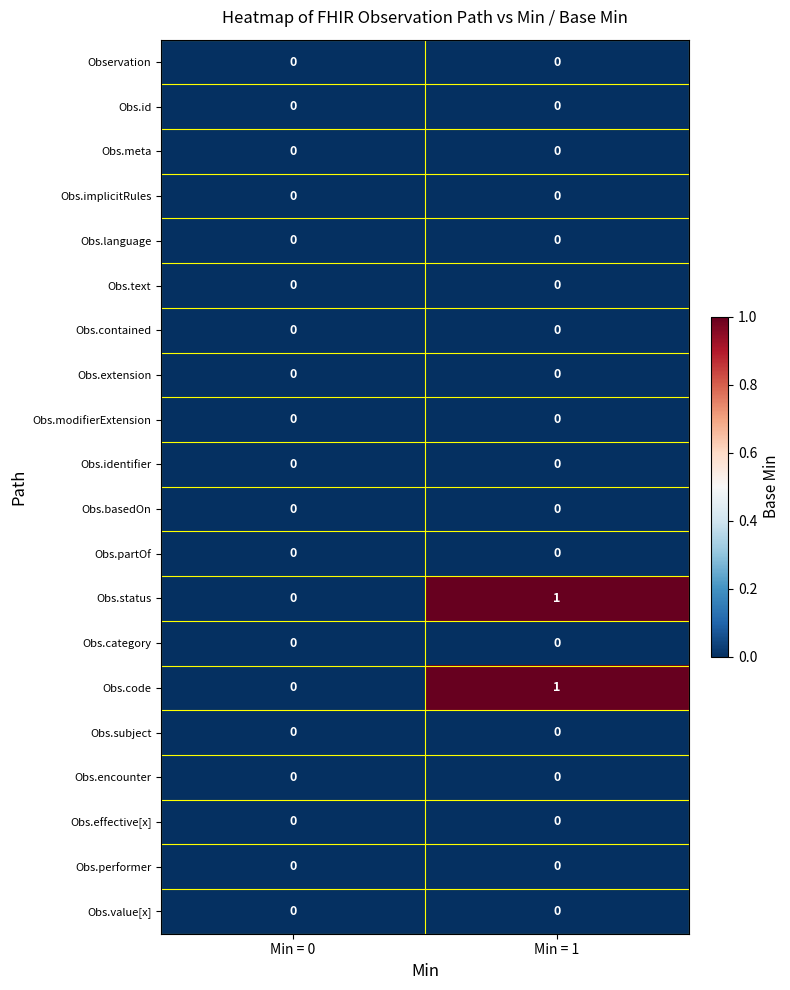

The value of Obs.value[x] at Min = 1 is 0. True or false?

True